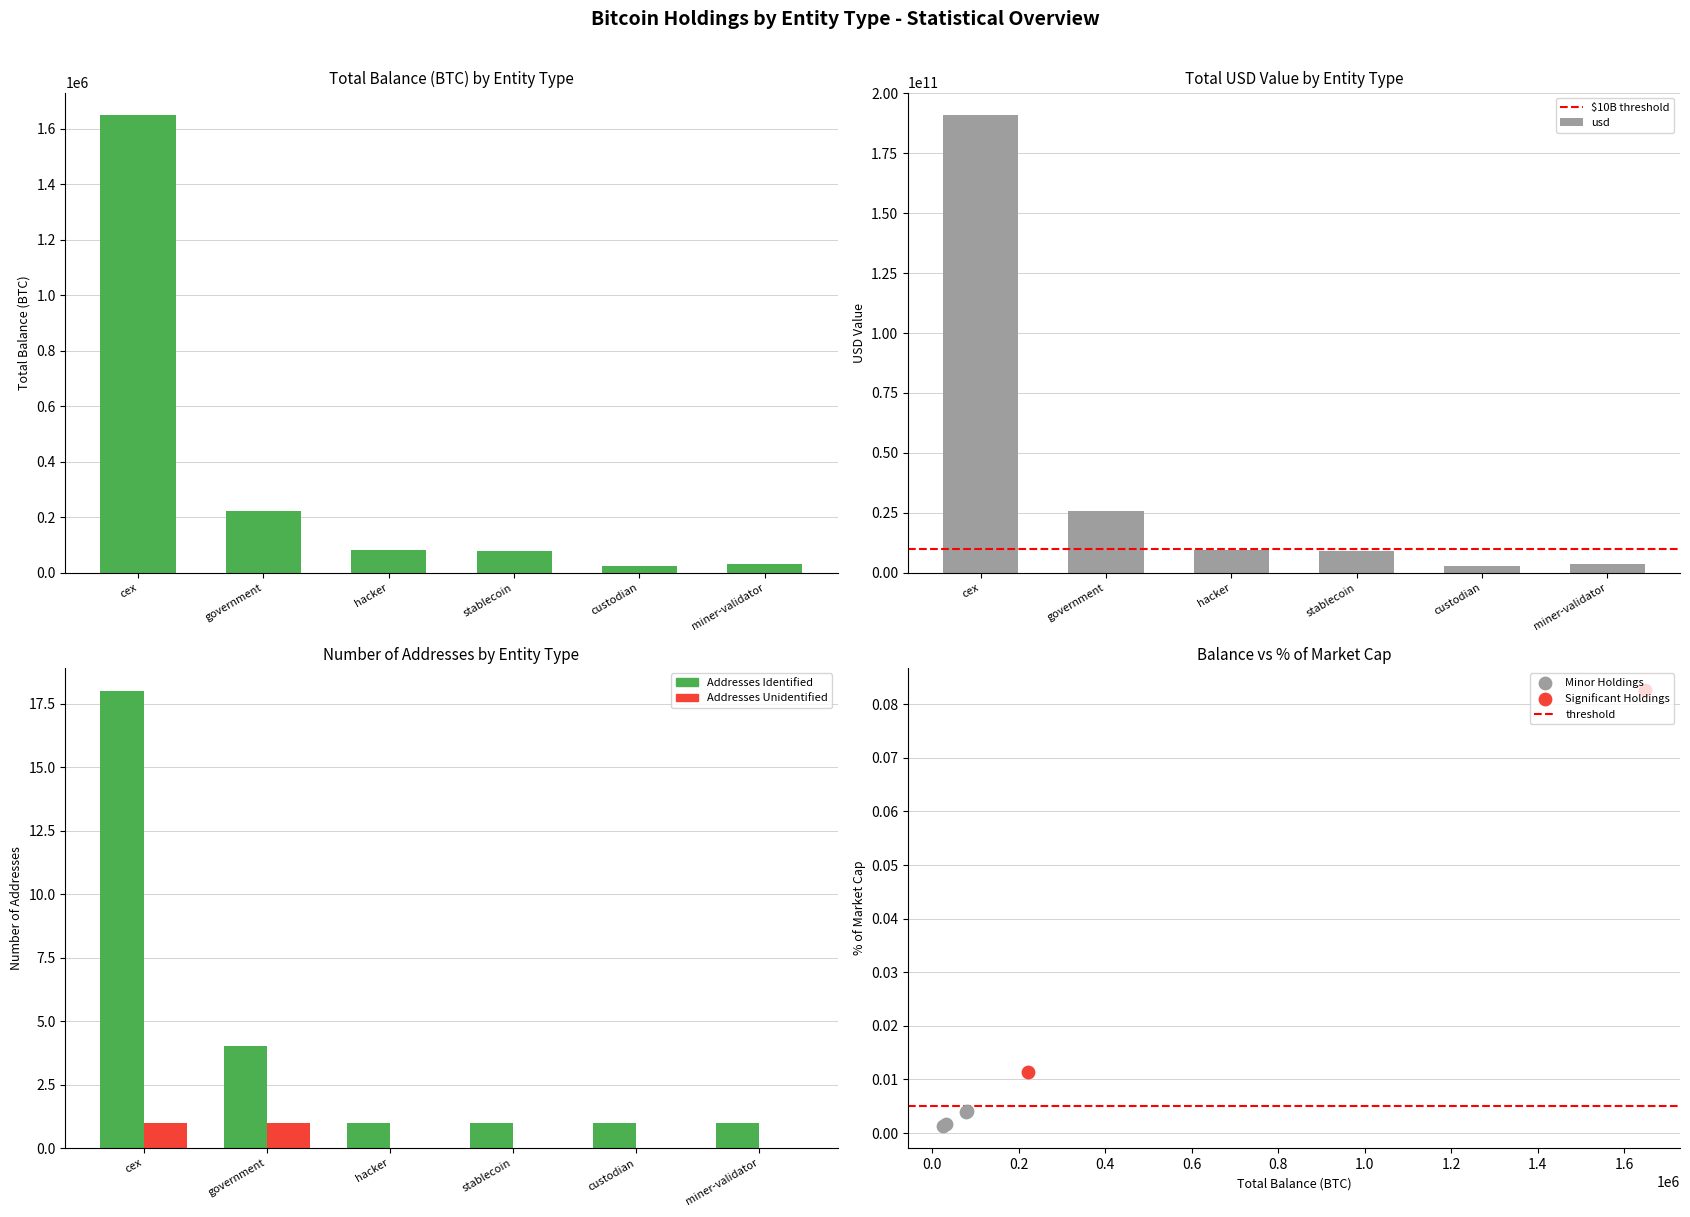

What is the total value across all series at stablecoin?

8964751313.1